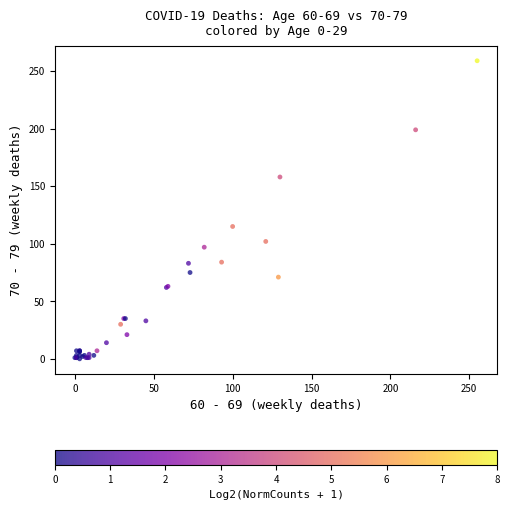

What Y value in the scatter plot is closest to 129?

115